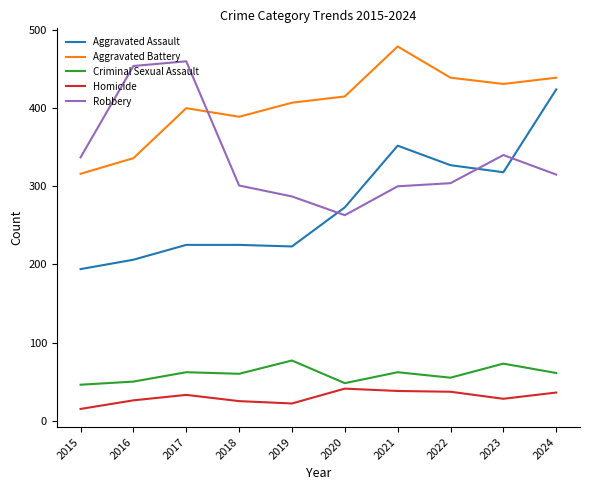

Which category has the highest value in the Aggravated Assault series?

2024